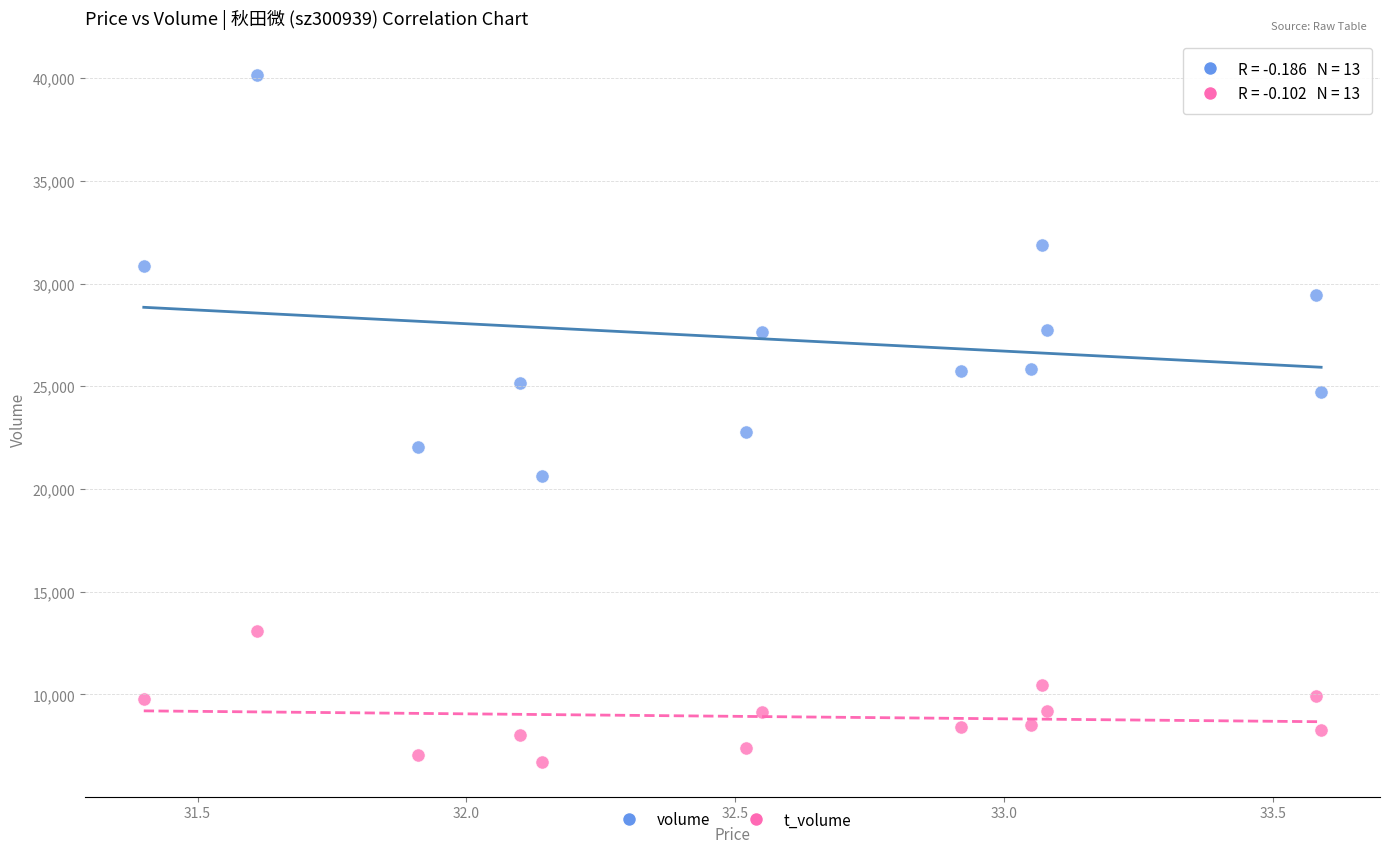

Across all data points, what is the range of Y values (max minus min)?

33454